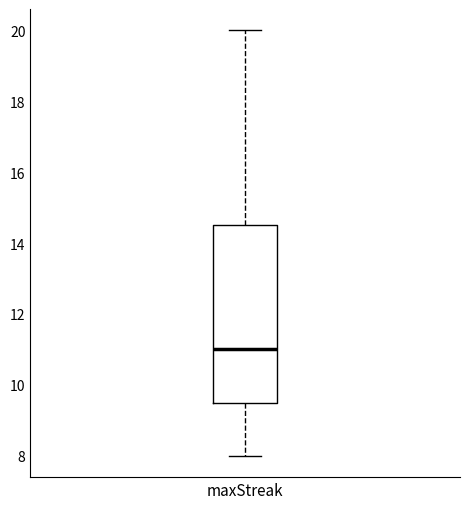

Read this box plot against the y-axis: the position of the median line, the range covered by the box, and the ends of both whiskers. The values are not printed on the chart, so give them approximately, as read against the axis.

median 11.0, box 9.6 to 14.6, whiskers 8.0 to 20.0